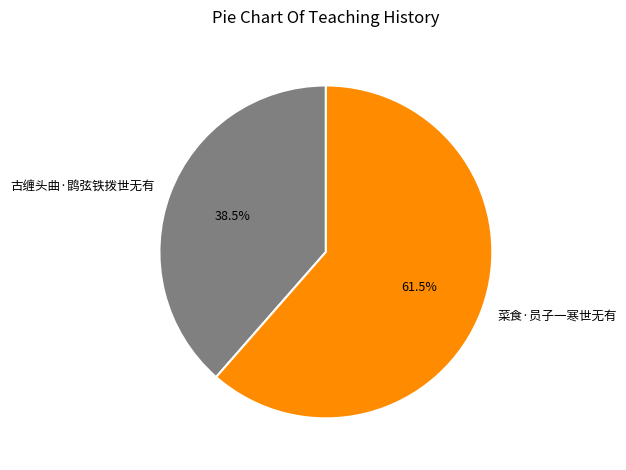

Which slice is the largest?

菜食·员子一寒世无有